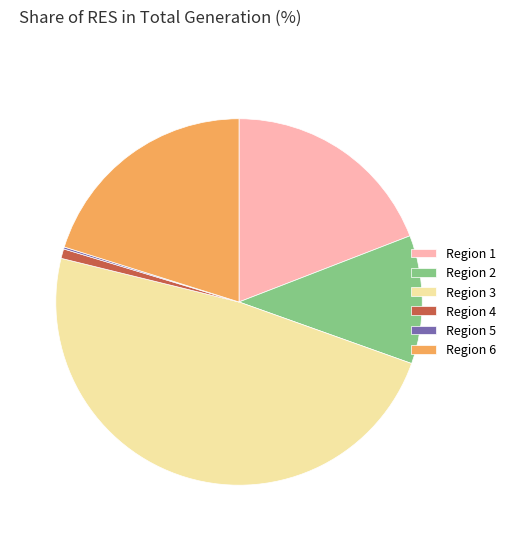

What is the ratio of the value at Region 3 to the value at Region 2?

4.3